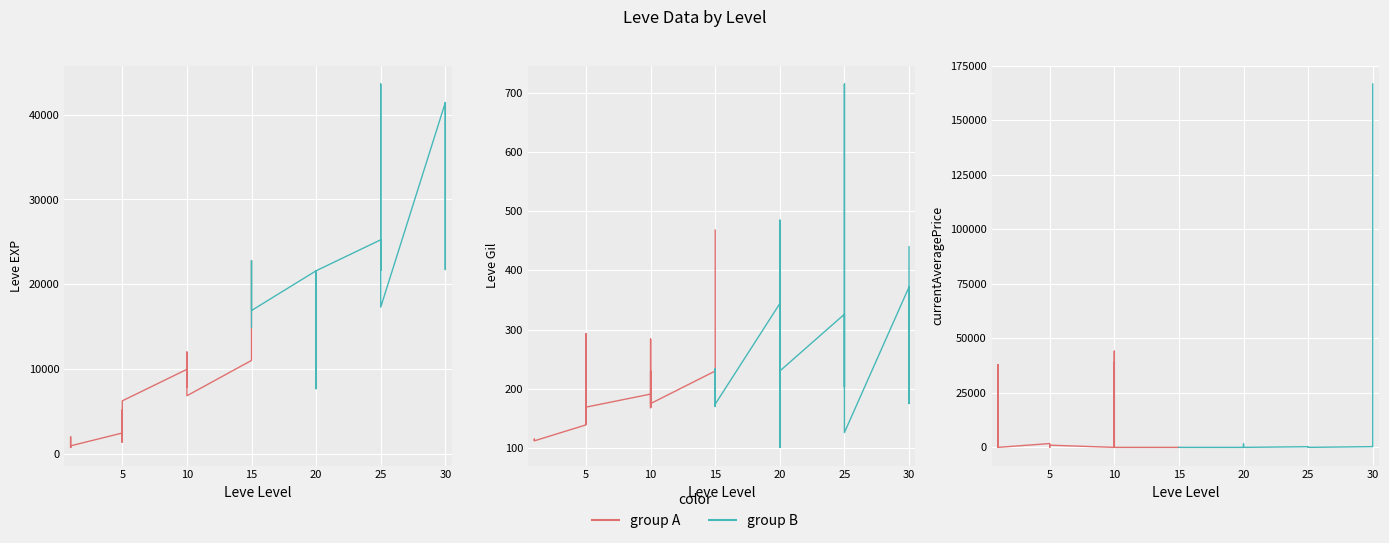

What is the spread (max minus min) of values at 10?

44